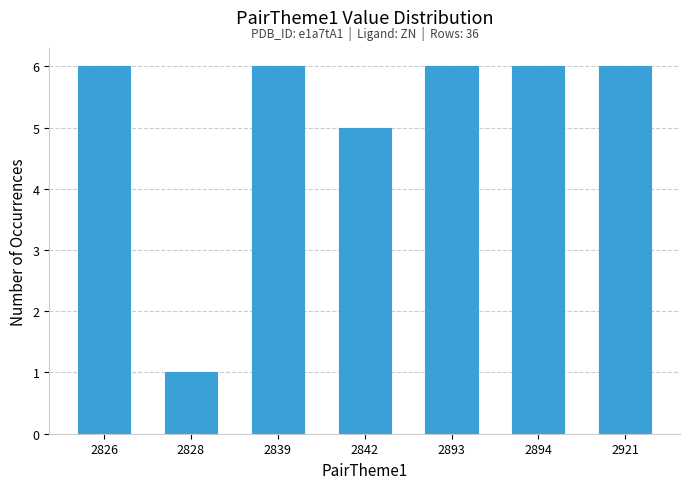

Reading right to left, what are all the values shown in this chart?

6	6	6	5	6	1	6